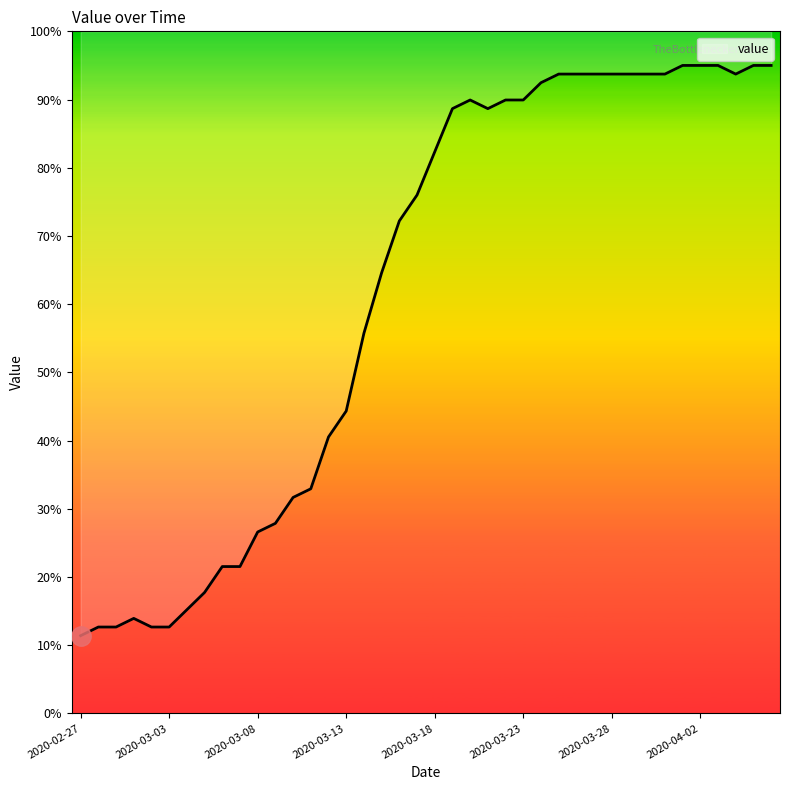

The value at 2020-03-08 is 41.8. True or false?

False